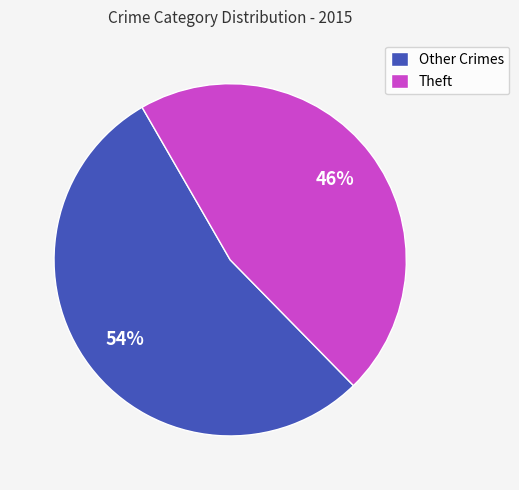

To the nearest percent, what portion does Theft represent?

46%